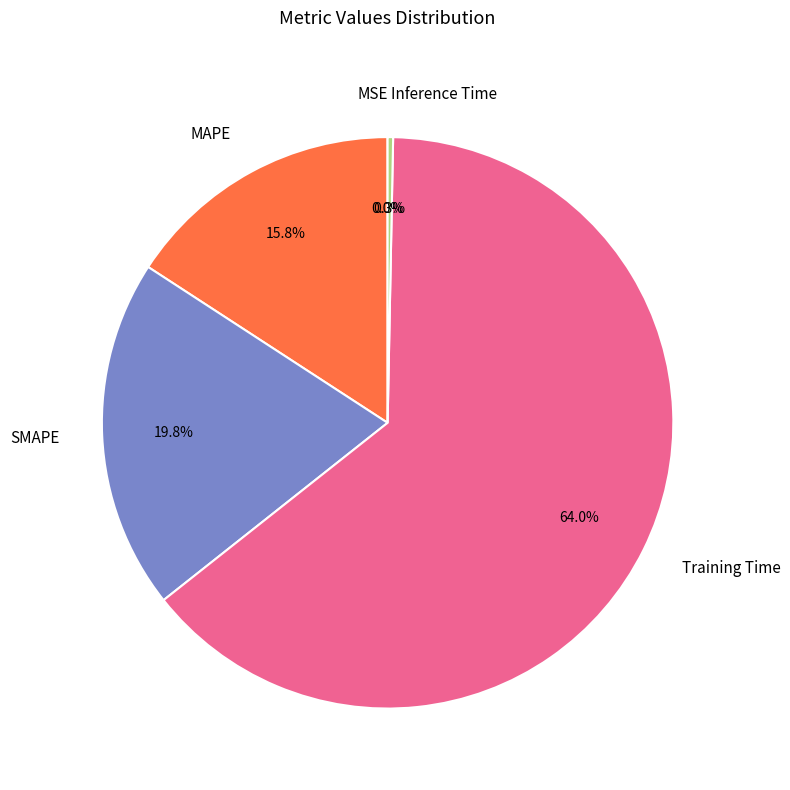

What portion of the pie excludes SMAPE?

80.2%